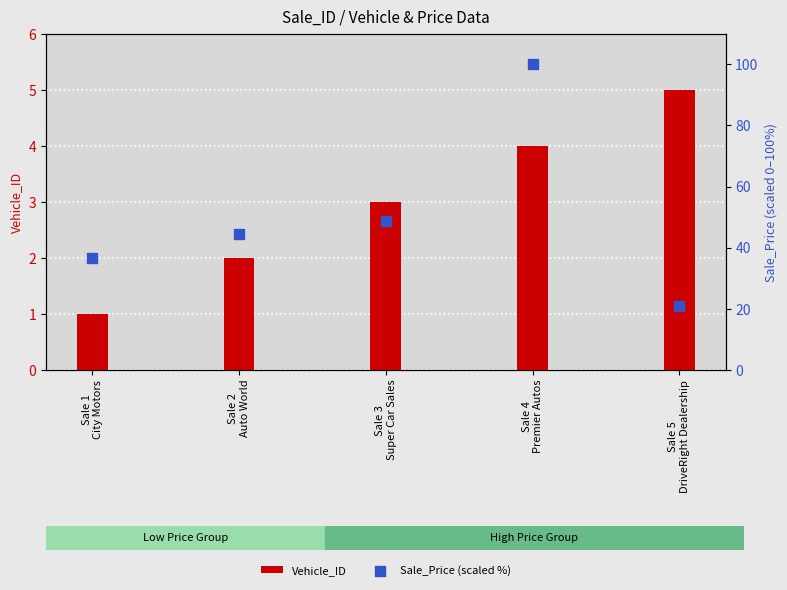

Which series contains the highest Y value?

Sale_Price (scaled %)